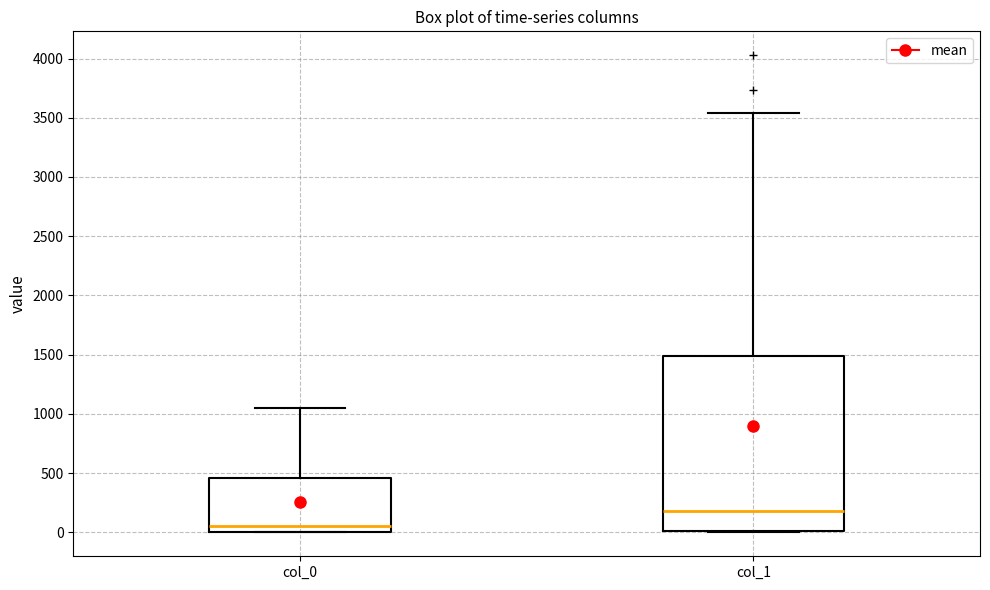

Reading left to right, read every box against the y-axis: the position of its median line, the range the box covers, and the ends of its whiskers. The values are not printed on the chart, so give them approximately, as read against the axis.

col_0: median 50, box 0 to 450, whiskers 0 to 1050
col_1: median 200, box 0 to 1500, whiskers 0 to 3550